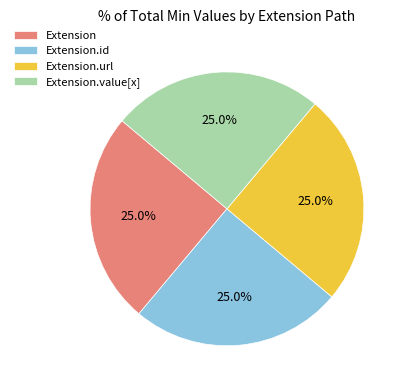

What portion of the pie excludes Extension?

75.0%